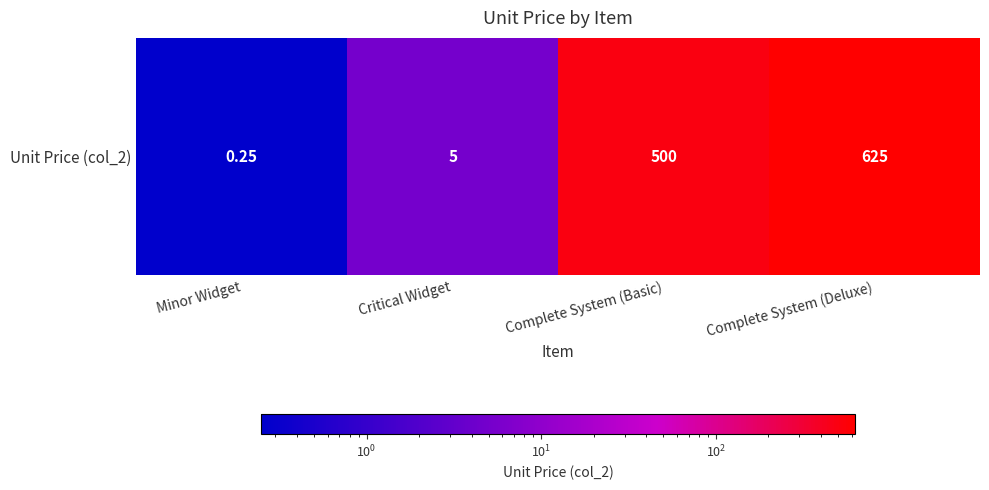

At which label does the data first exceed 500?

Complete System (Deluxe)